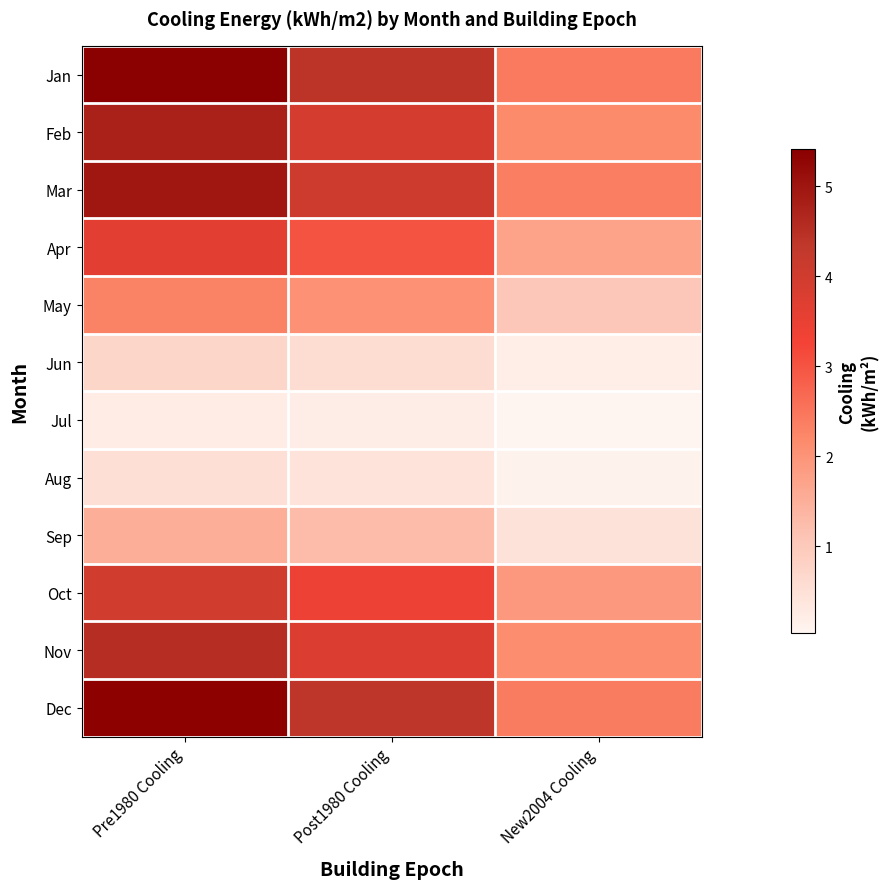

Count the number of categories in the chart.

3